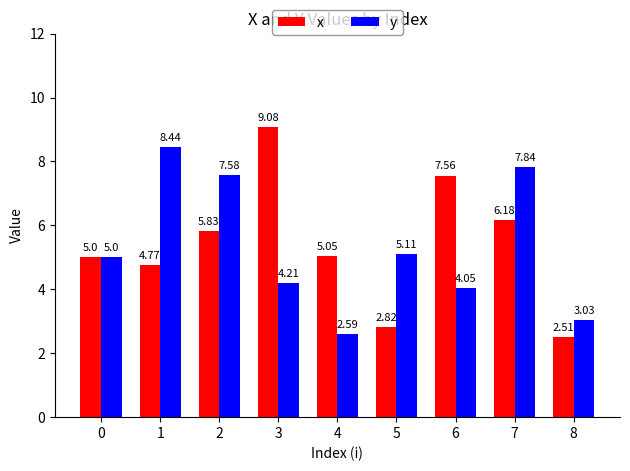

What is the difference between the maximum and second lowest values in the x series?

6.3